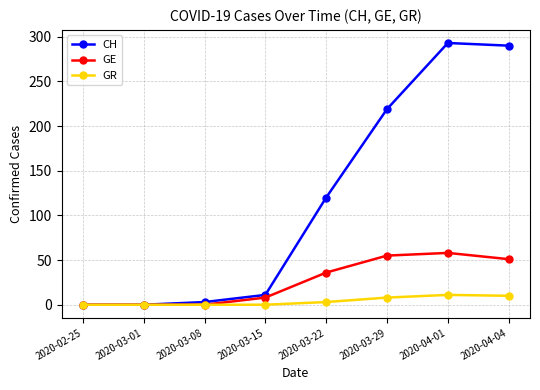

What is the difference between the GE values at 2020-04-01 and 2020-03-15?

50